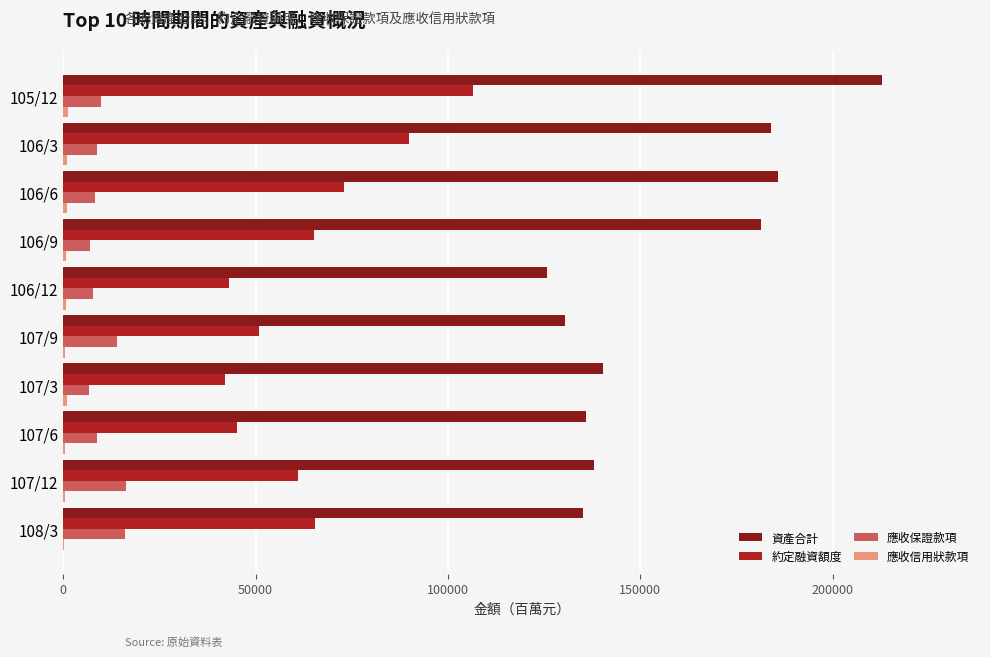

What is the sum of all 約定融資額度 values?

642227